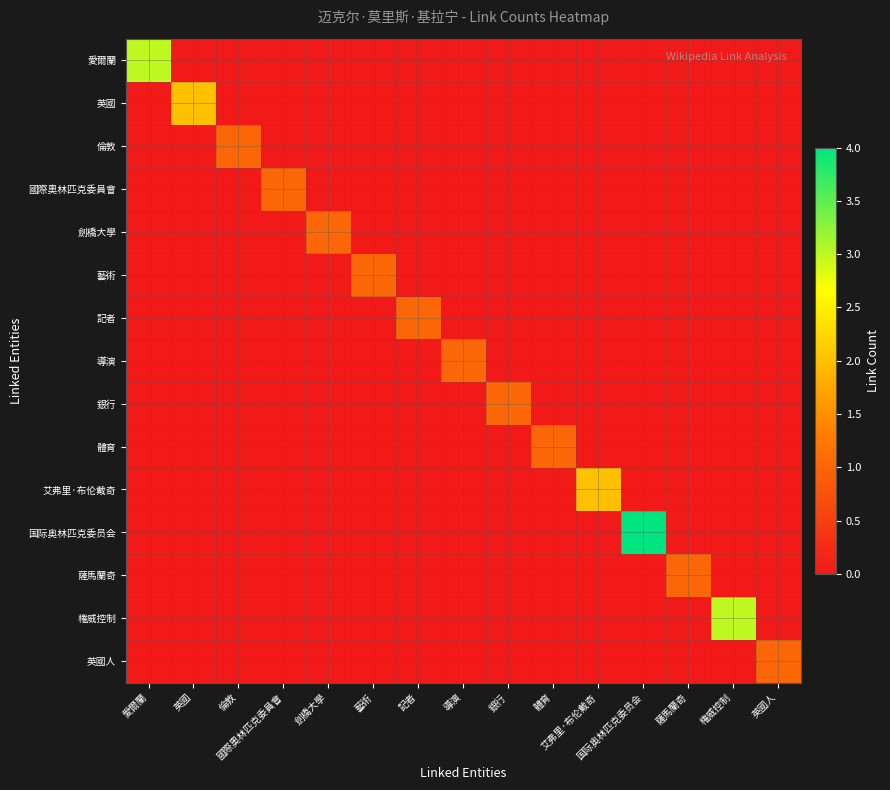

Rank the series by their maximum value, from lowest to highest.

倫敦, 國際奧林匹克委員會, 劍橋大學, 藝術, 記者, 導演, 銀行, 體育, 薩馬蘭奇, 英國人, 英國, 艾弗里·布伦戴奇, 愛爾蘭, 権威控制, 国际奥林匹克委员会